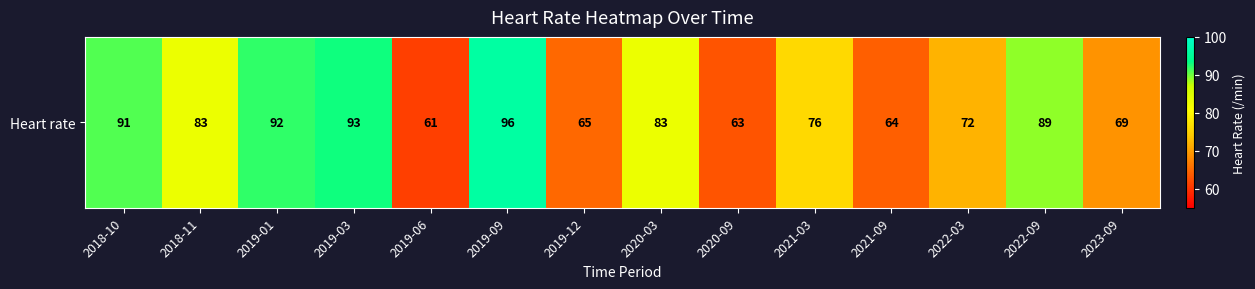

The value at 2019-06 is 99. True or false?

False